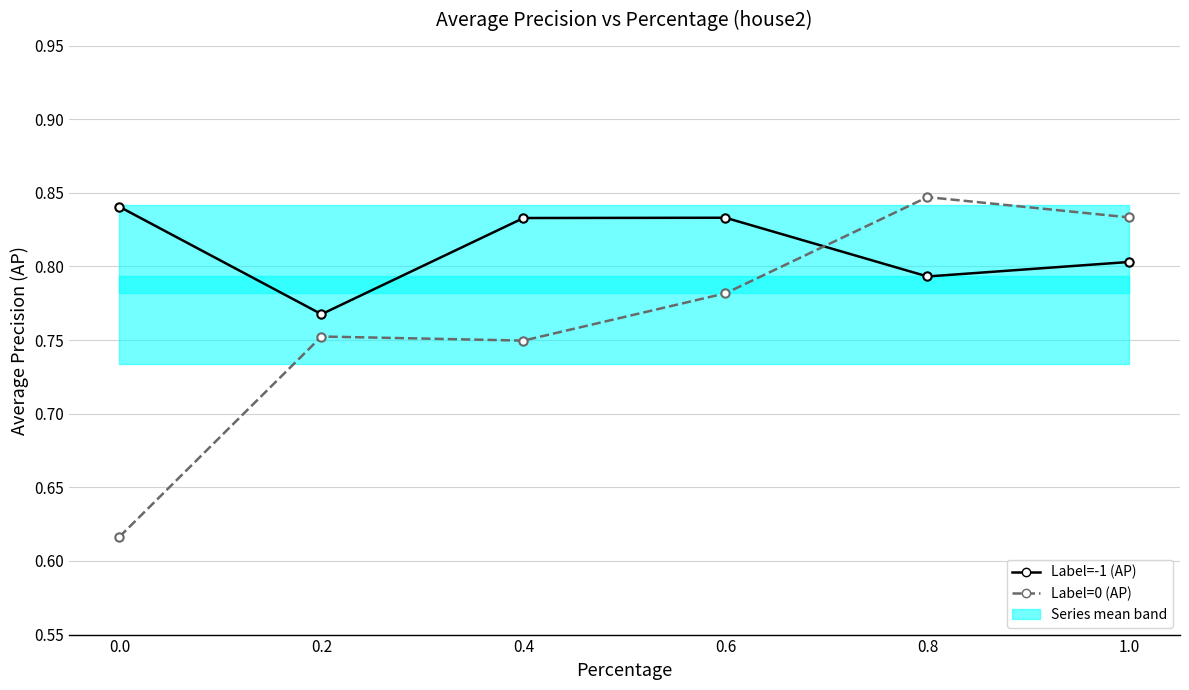

How many intersections are there between Label=-1 (AP) and Label=0 (AP)?

1